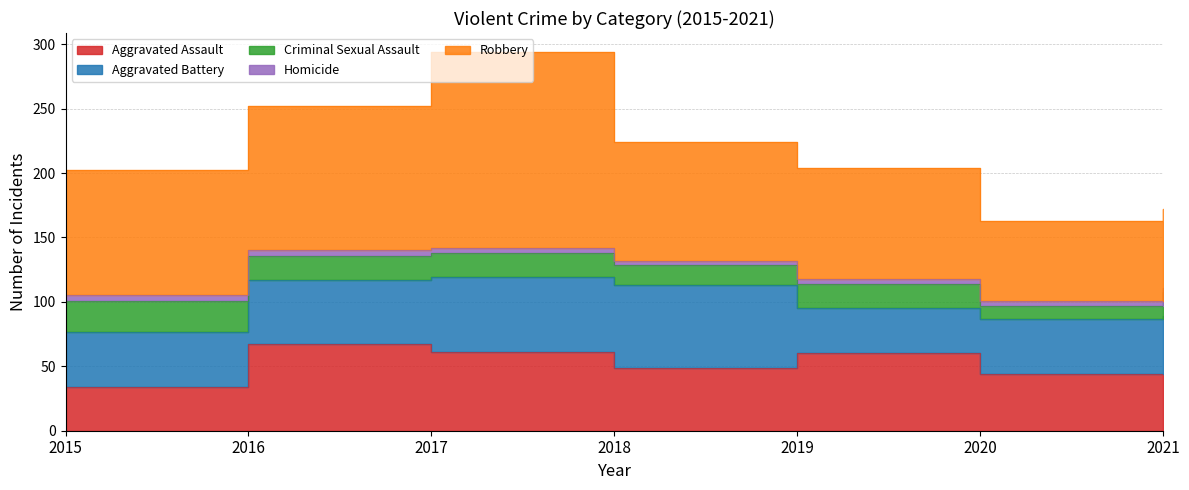

What is the value of the Robbery point at the 6th from the left?

62